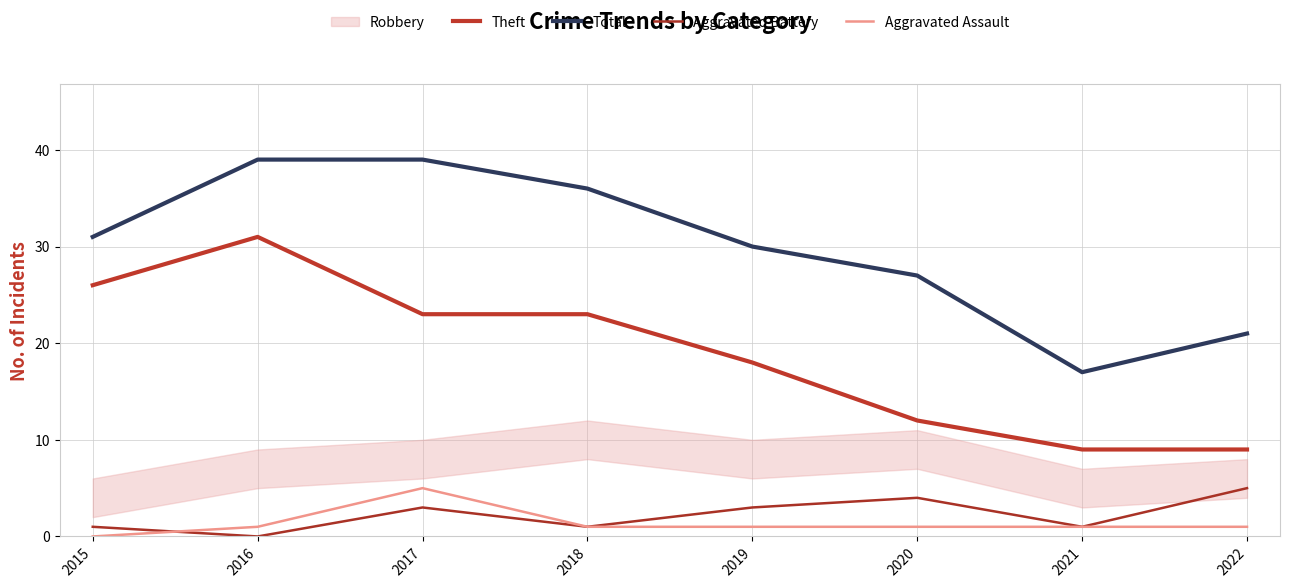

How many lines are shown in the chart?

4